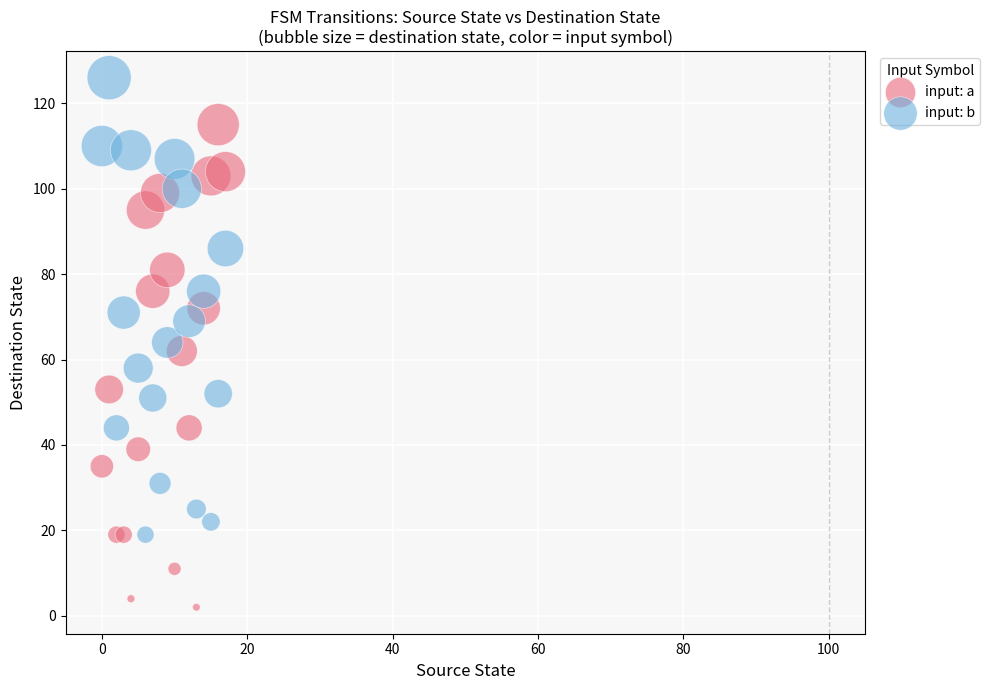

Which series reaches the minimum Y coordinate?

input: a